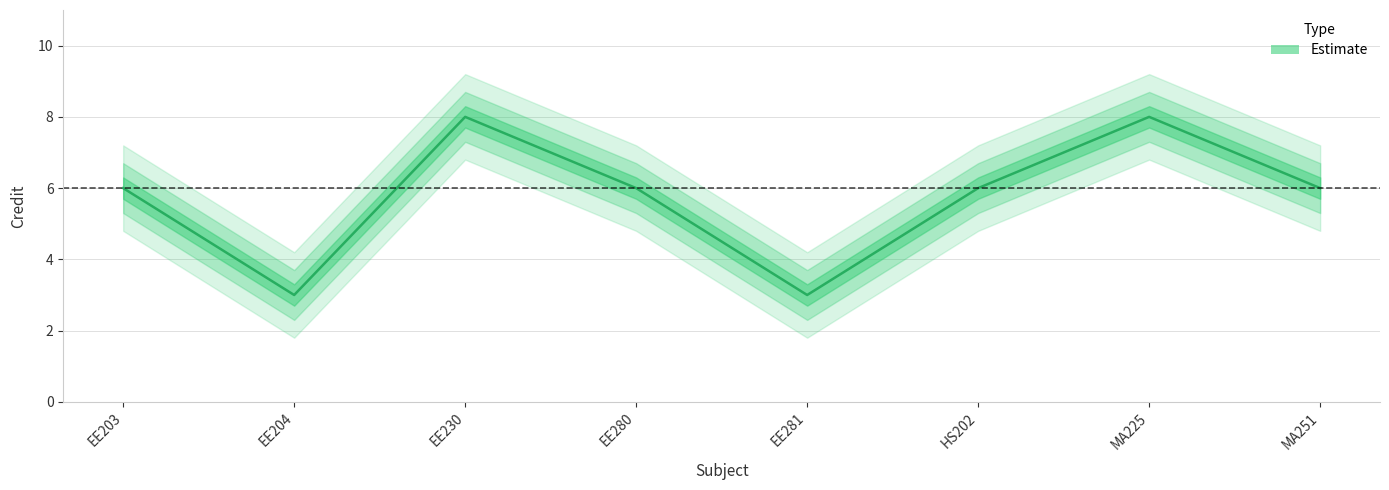

How many data points are less than 6?

2